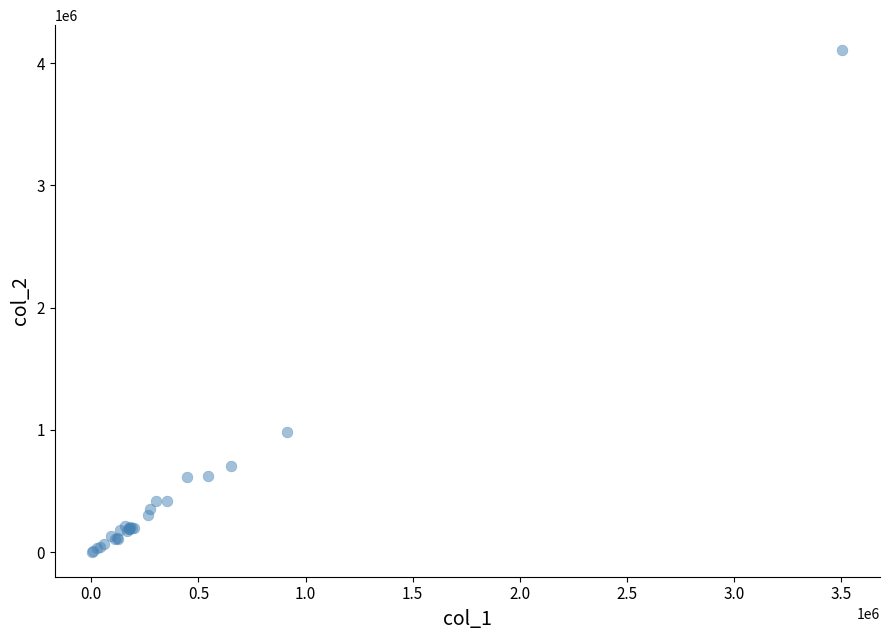

What Y value in the scatter plot is closest to 2054820?

979260